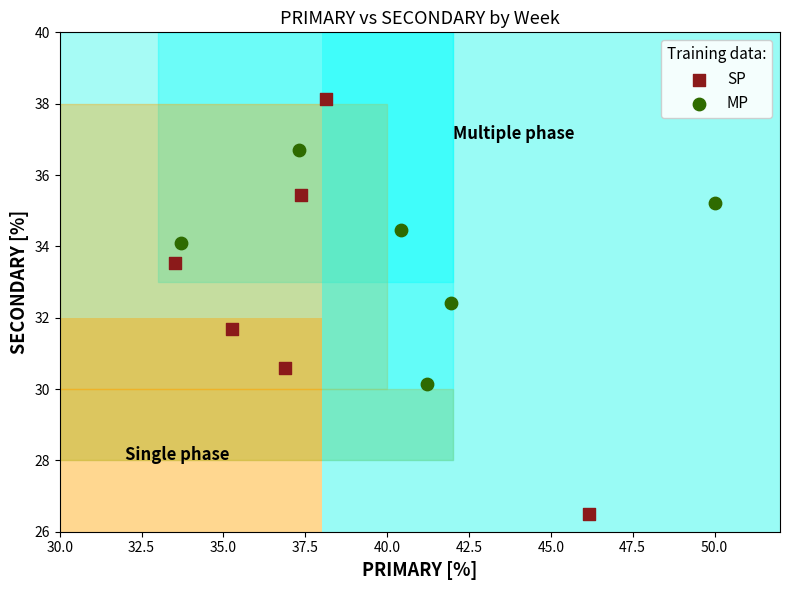

Which series reaches the minimum Y coordinate?

SP